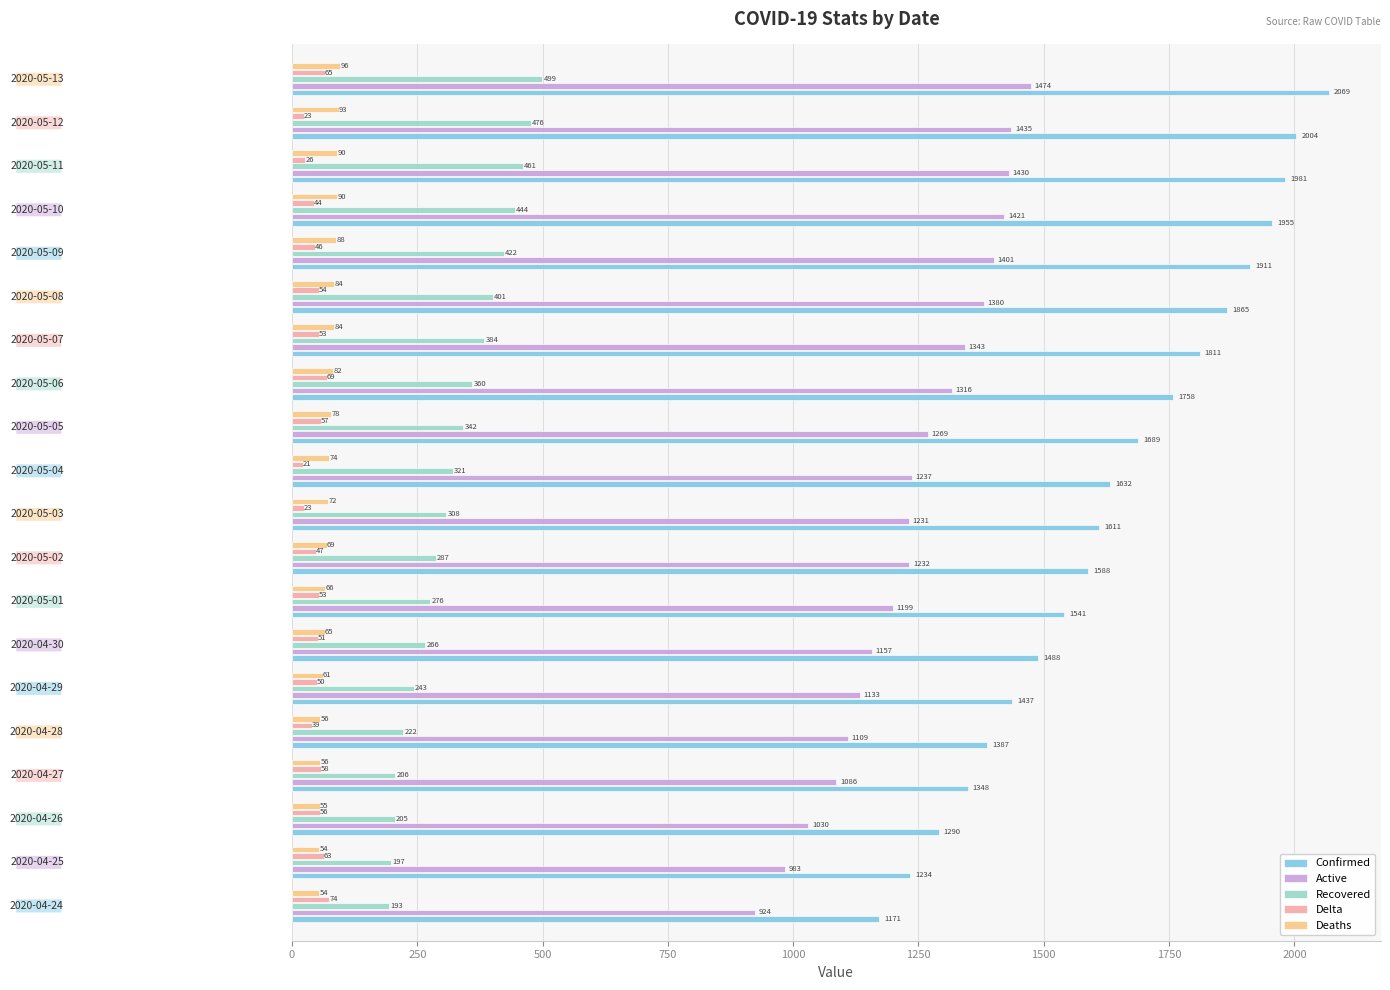

Which series has the largest total across all categories?

Confirmed